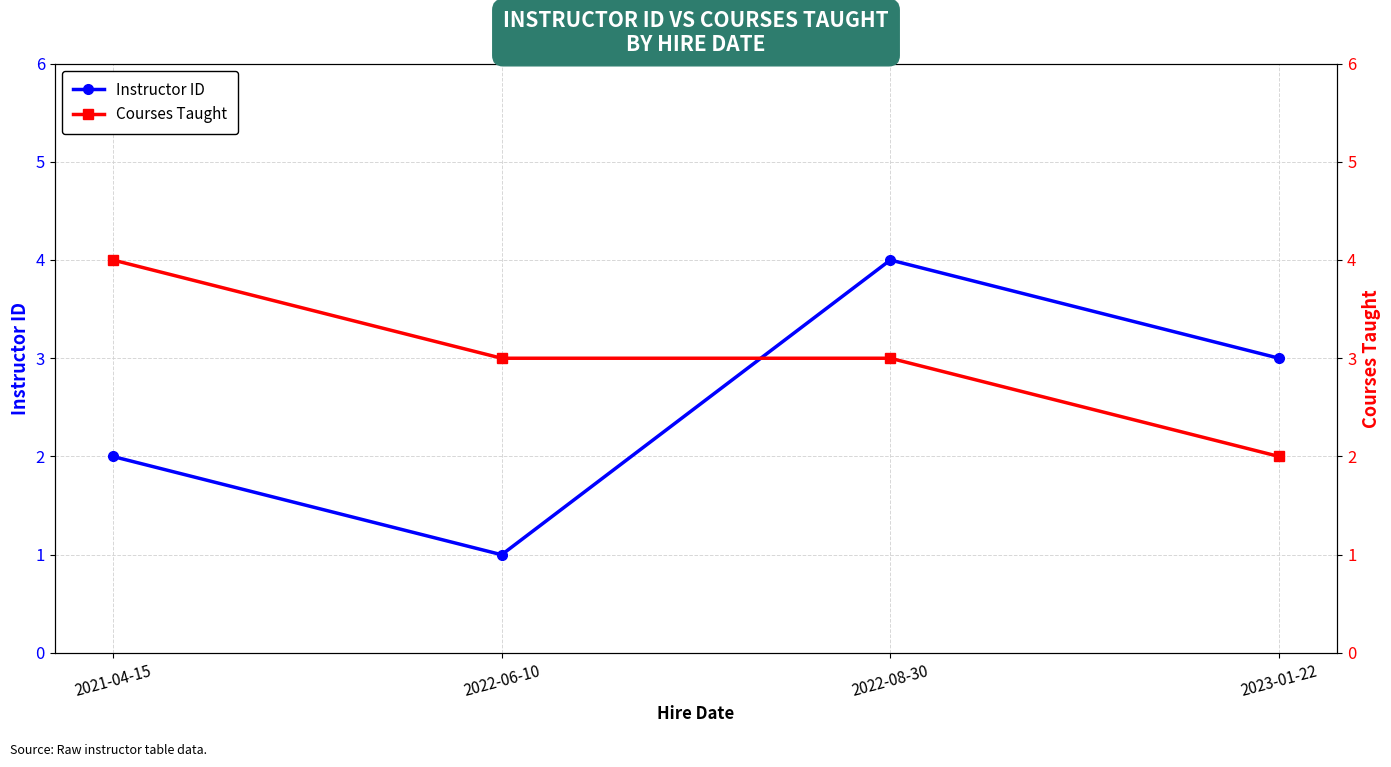

The value of Courses Taught at 2023-01-22 is 0. True or false?

False